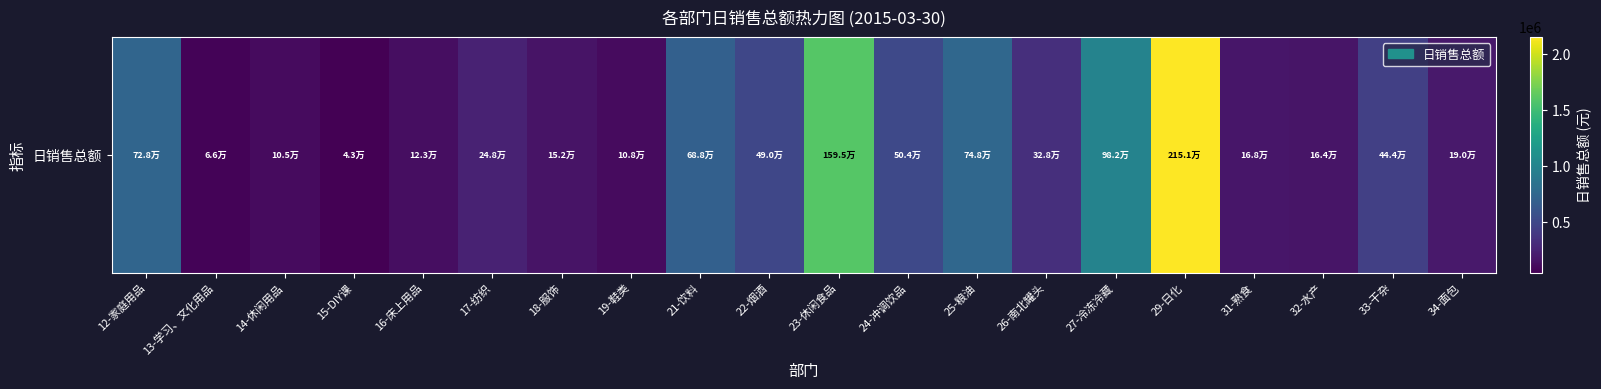

How many values are below 328033?

10